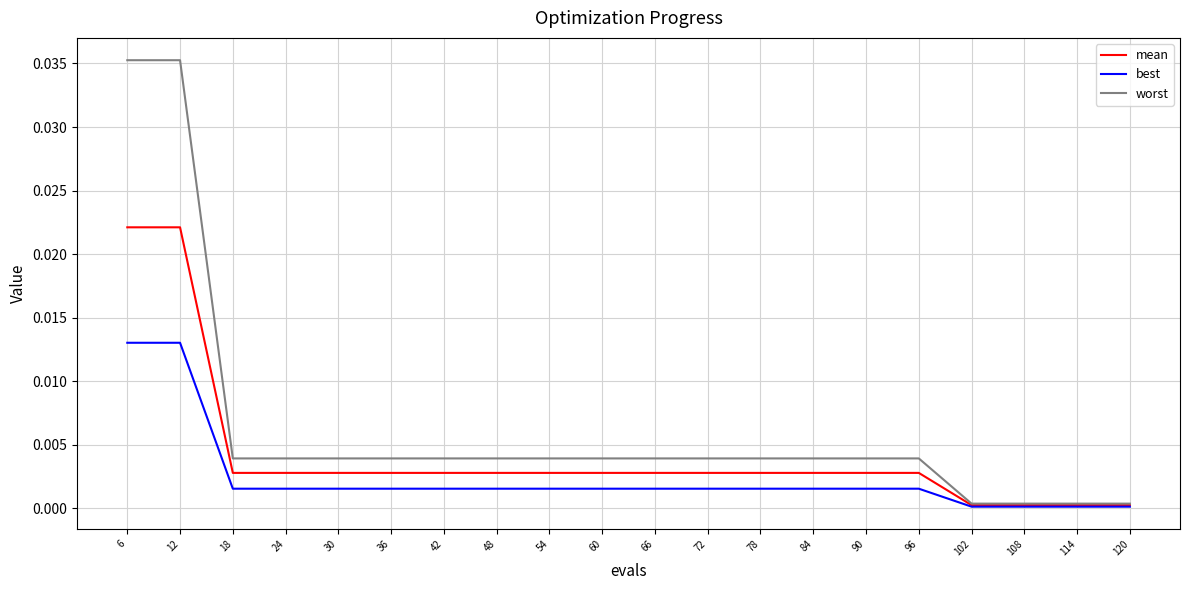

Is the value of best at 60 greater than the value of worst at 18?

No